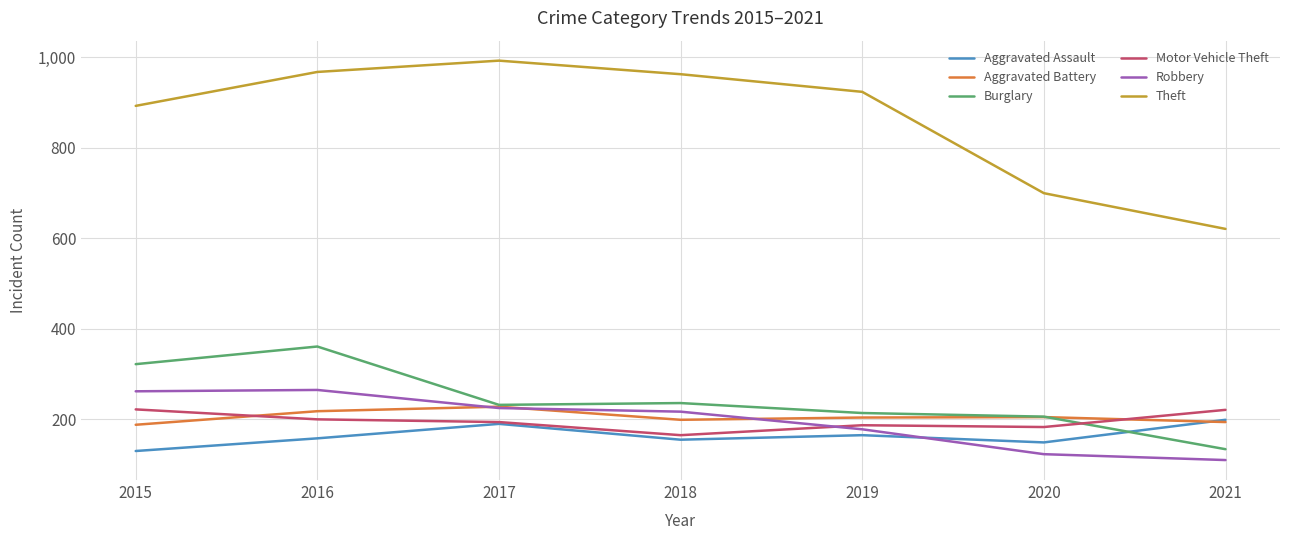

What is the difference between the highest and lowest values at 2021?

511